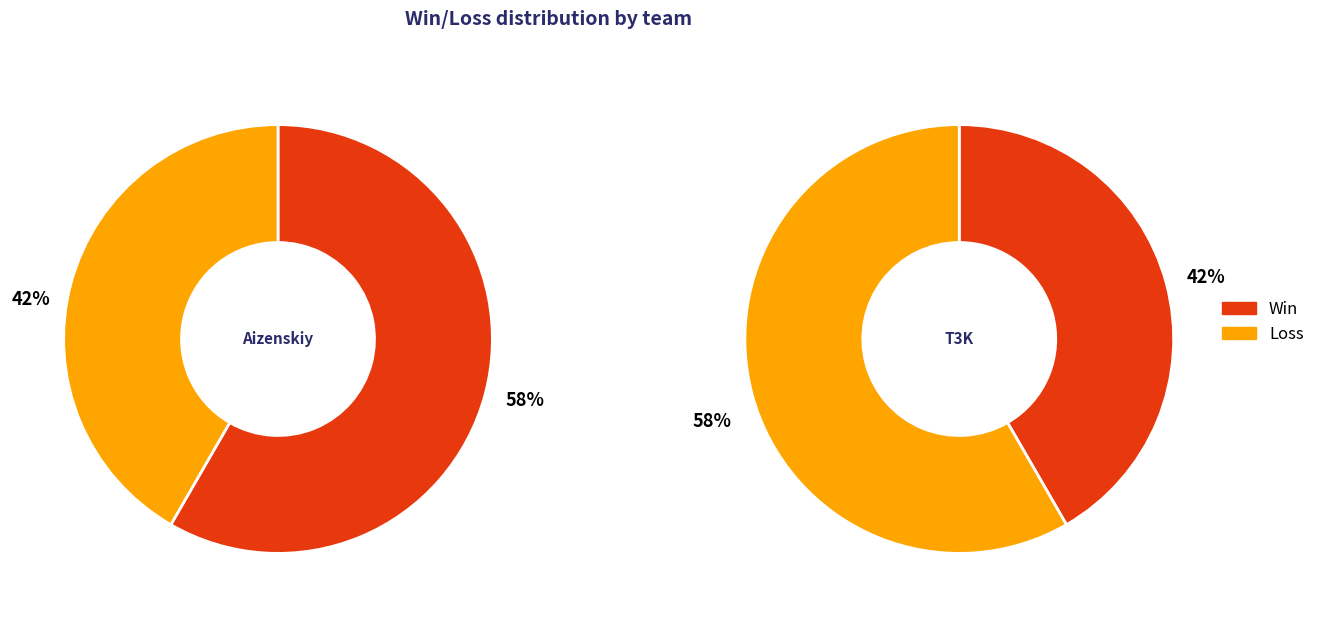

How much of the chart is everything except team_Aizenskiy?

41.7%